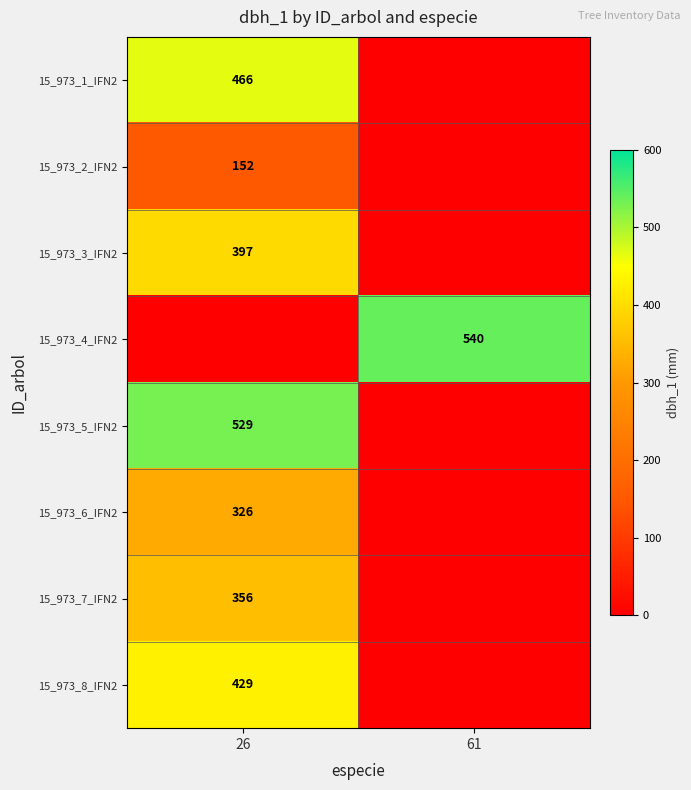

How many series are shown in this chart?

8